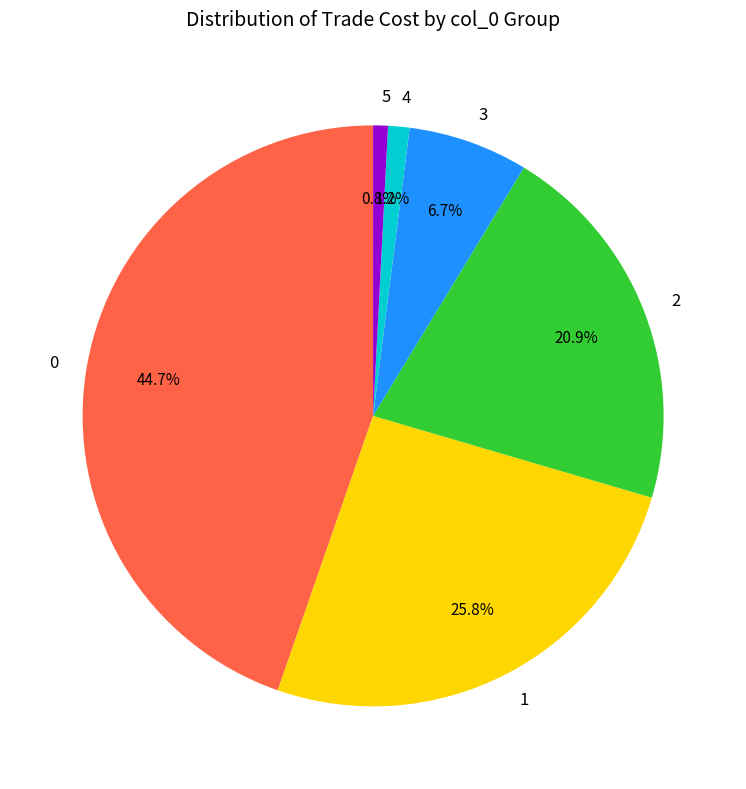

Combined, do 5 and 2 account for over 50%?

No